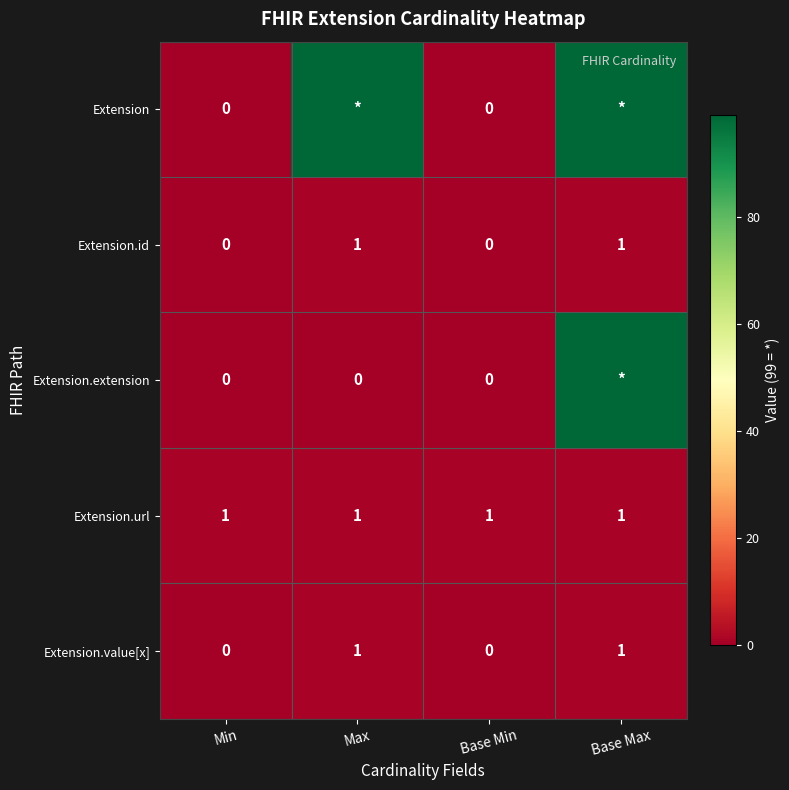

True or false: Extension.id has a value of 1 at Max.

True